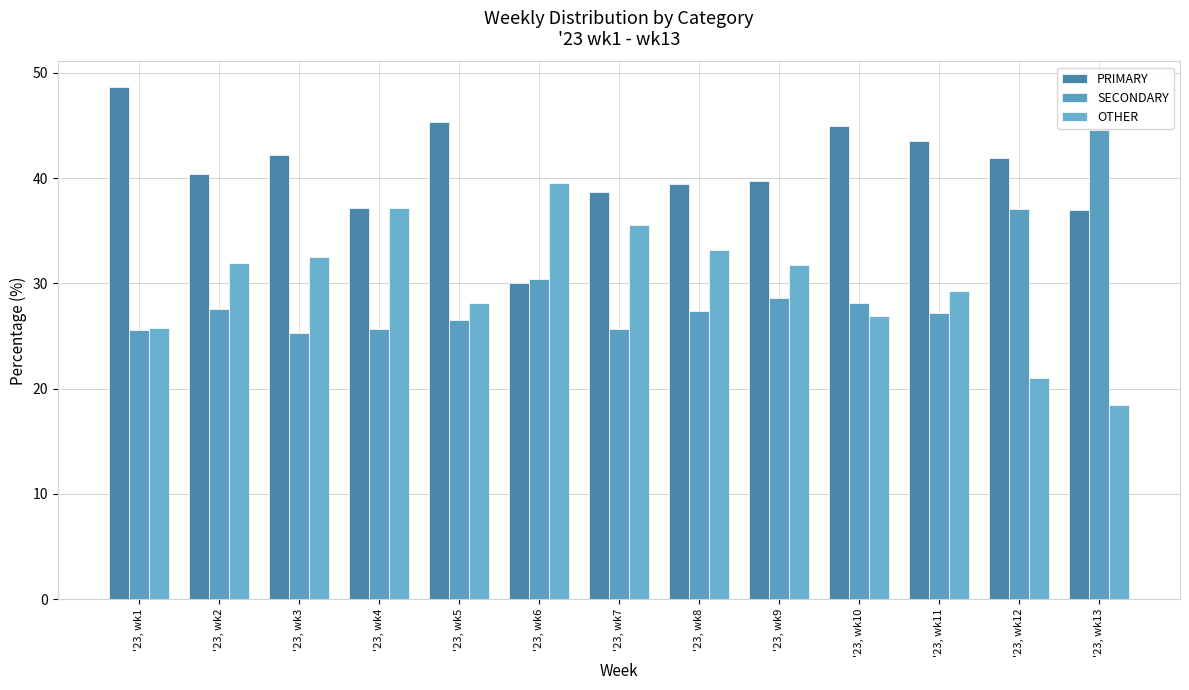

How many data points in SECONDARY are above 27?

8